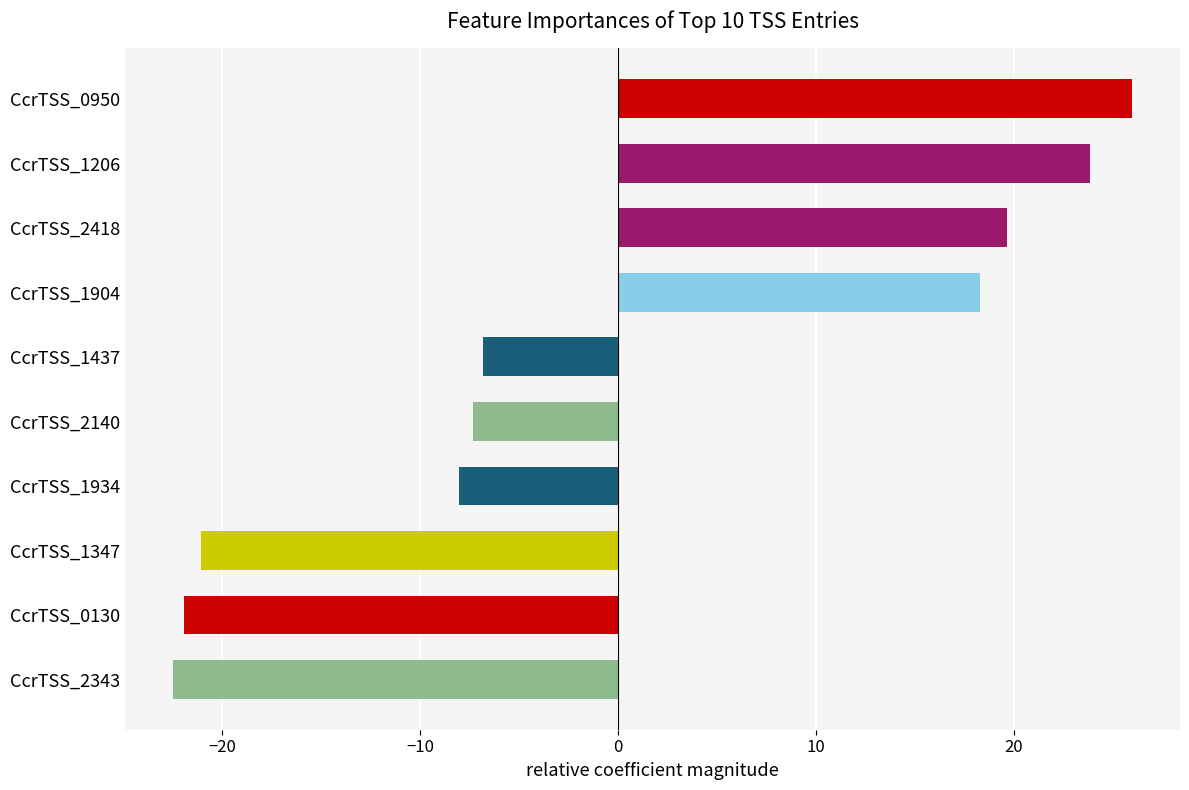

What is the maximum value shown in the chart?

26.0